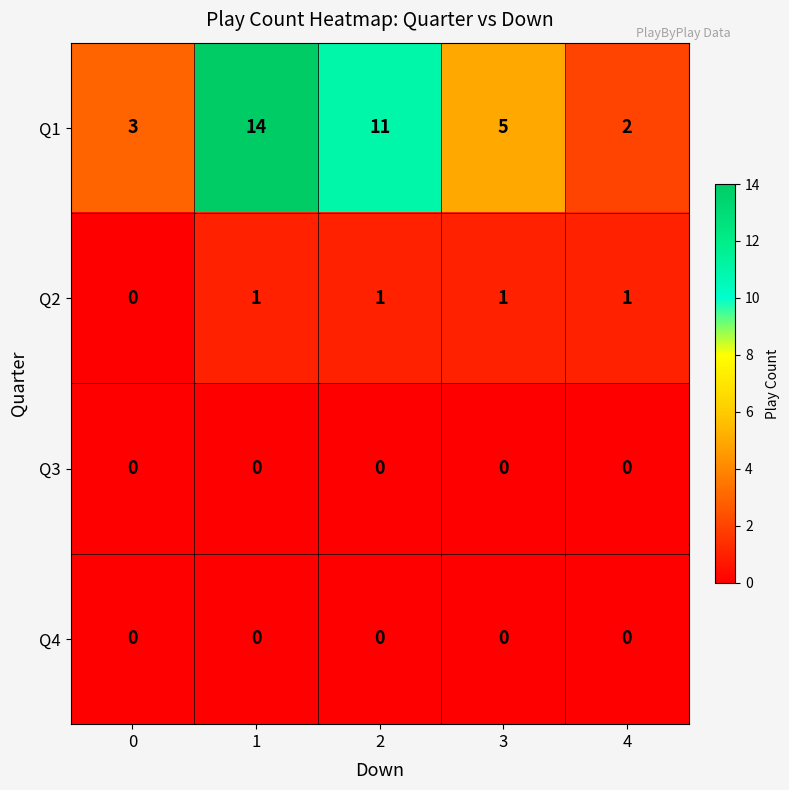

Reading left to right, extract all data points from this chart.

Q1: 0=3	1=14	2=11	3=5	4=2
Q2: 0=0	1=1	2=1	3=1	4=1
Q3: 0=0	1=0	2=0	3=0	4=0
Q4: 0=0	1=0	2=0	3=0	4=0